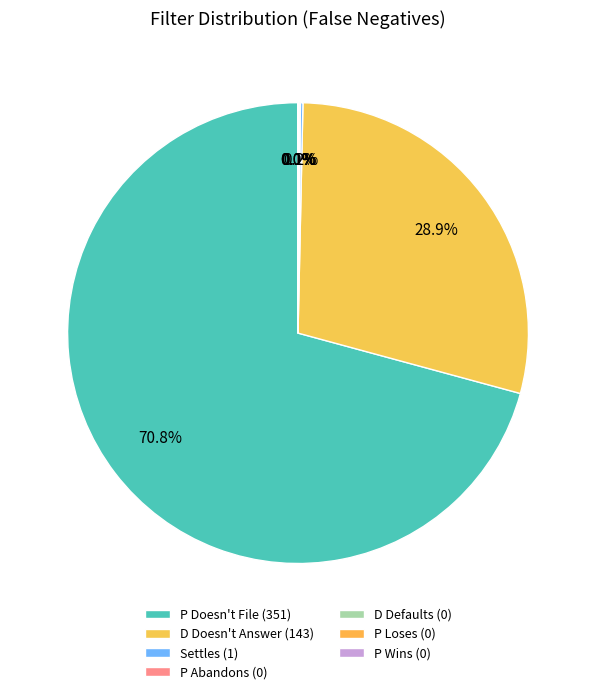

True or false: P Wins accounts for 0% of the total.

True